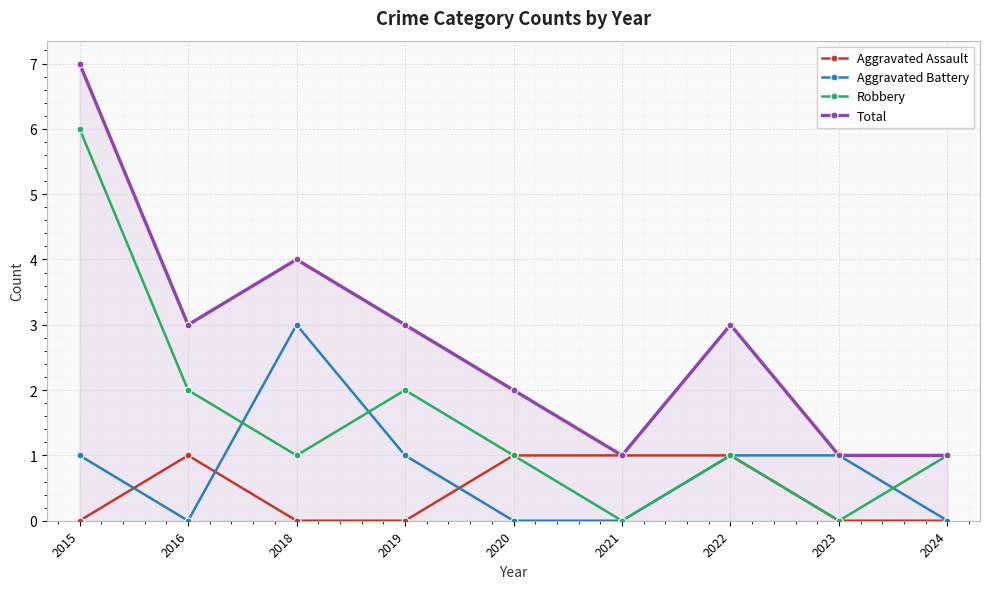

How many Robbery values are between 1 and 2?

6